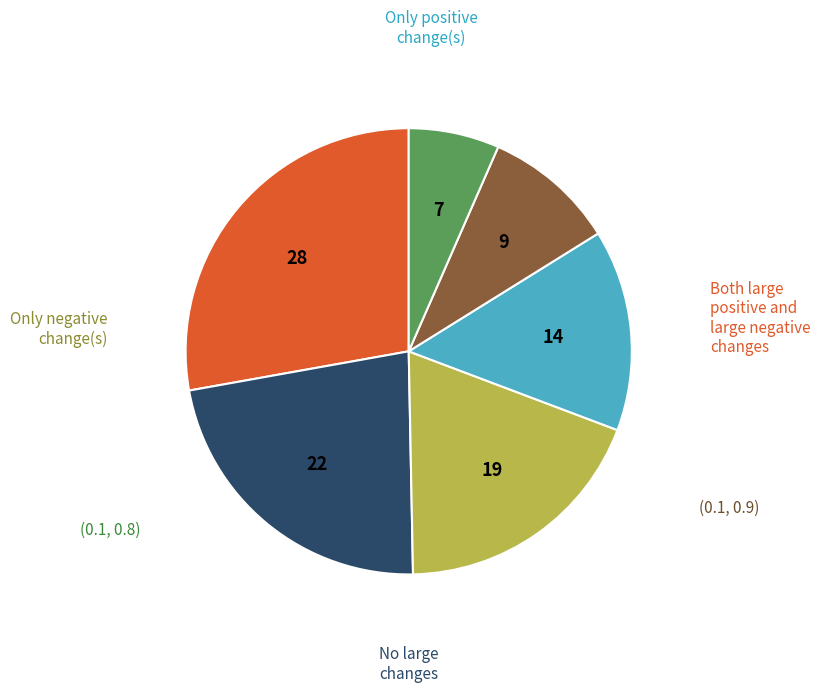

Is there a majority slice in this chart?

No